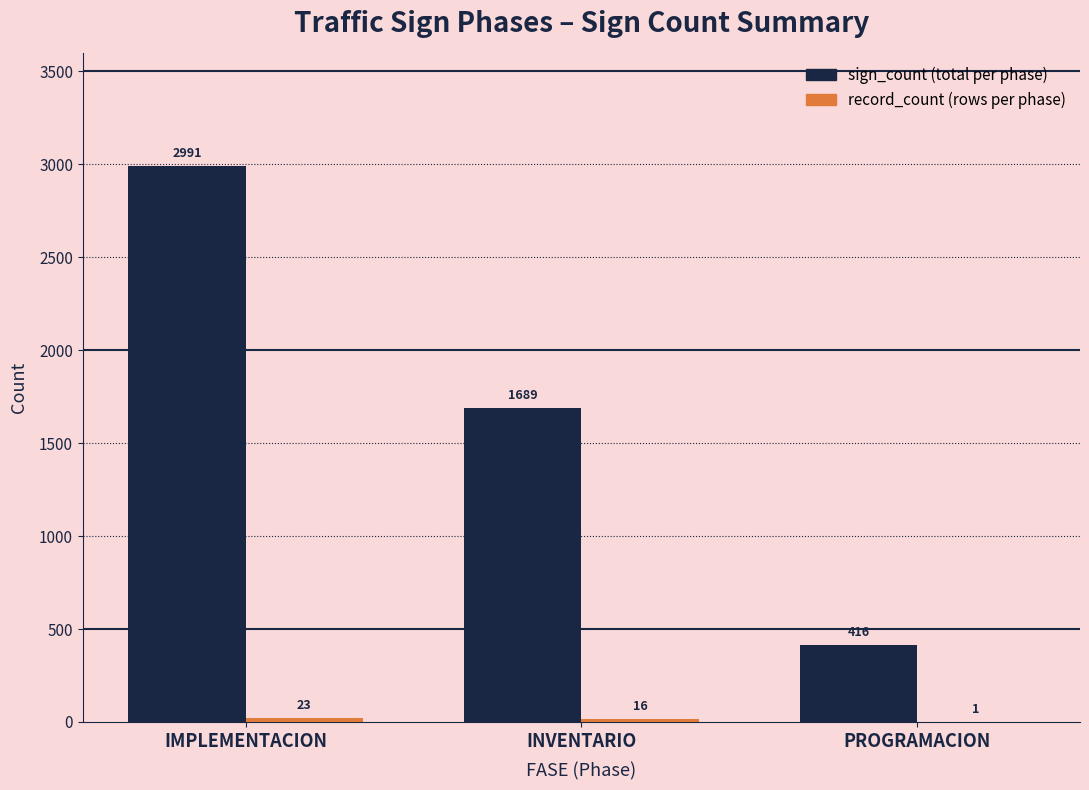

What is the total value across all series at PROGRAMACION?

417